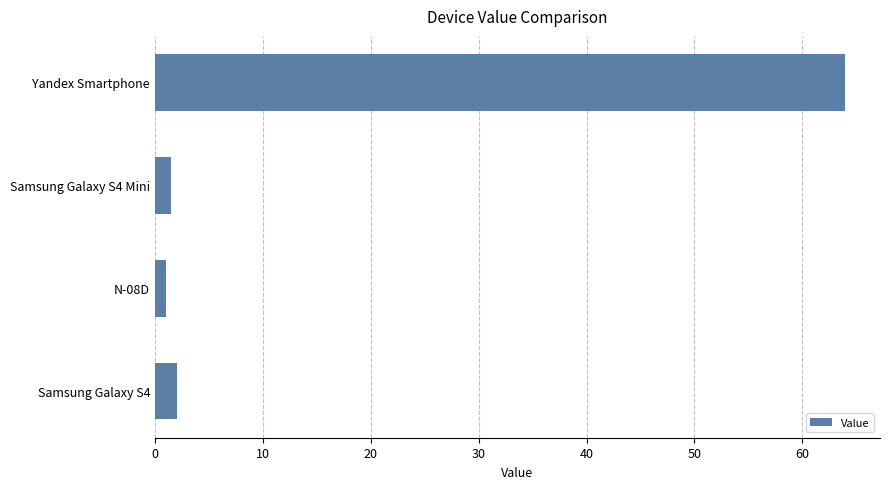

What is the average value?

17.1